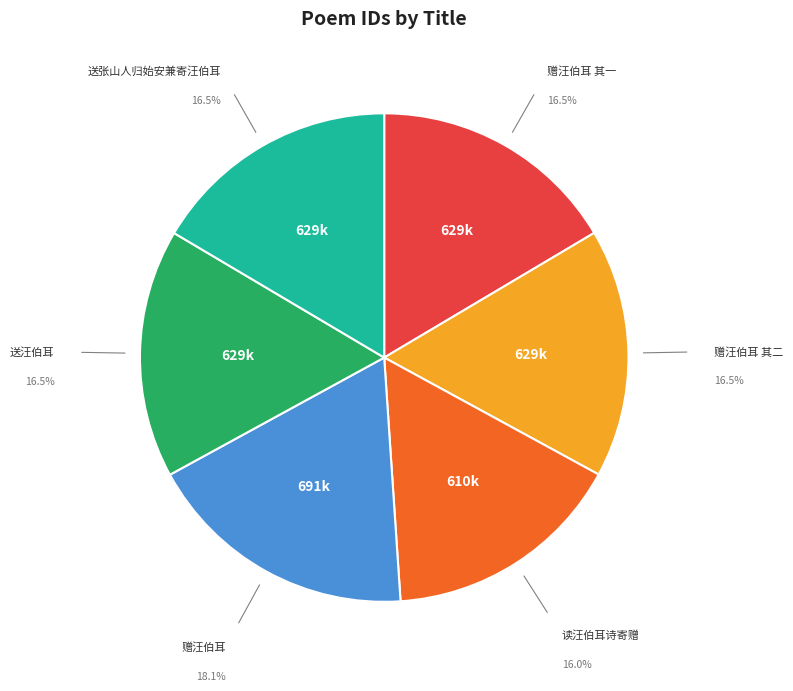

Is 送汪伯耳 the majority of the pie?

No